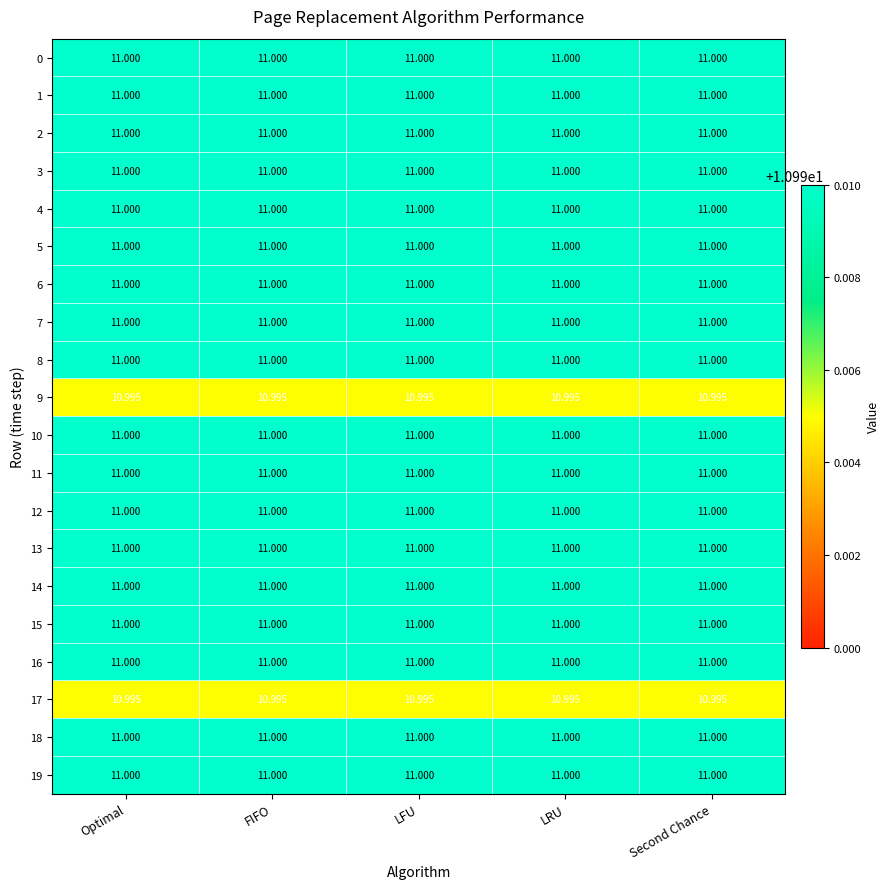

What is the total value across all series at Optimal?

220.0